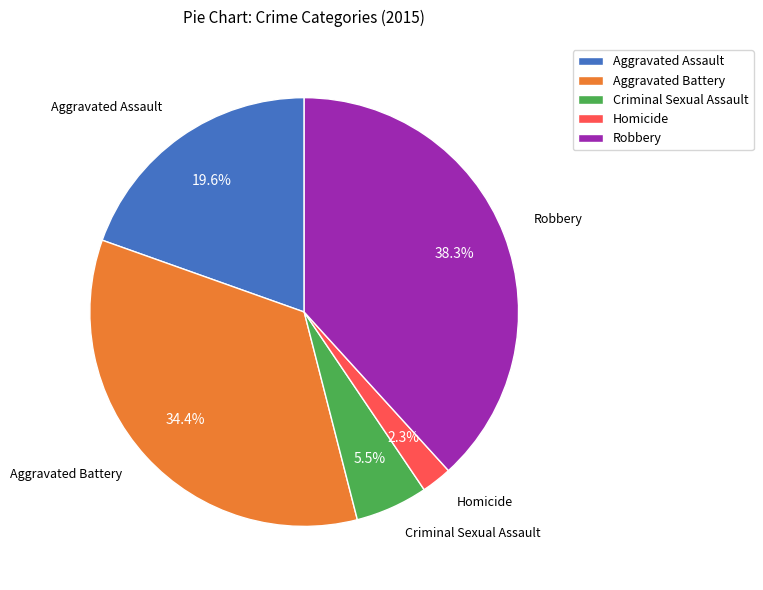

Combined, do Homicide and Robbery account for over 50%?

No